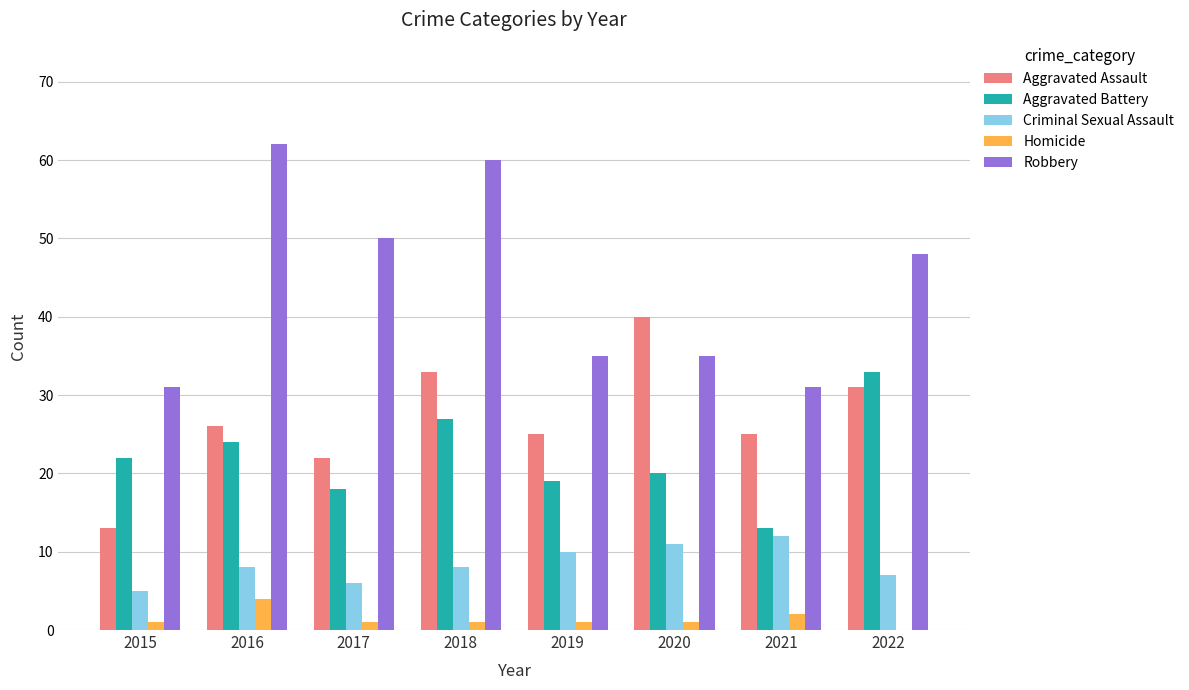

What is the total value across all series at 2016?

124